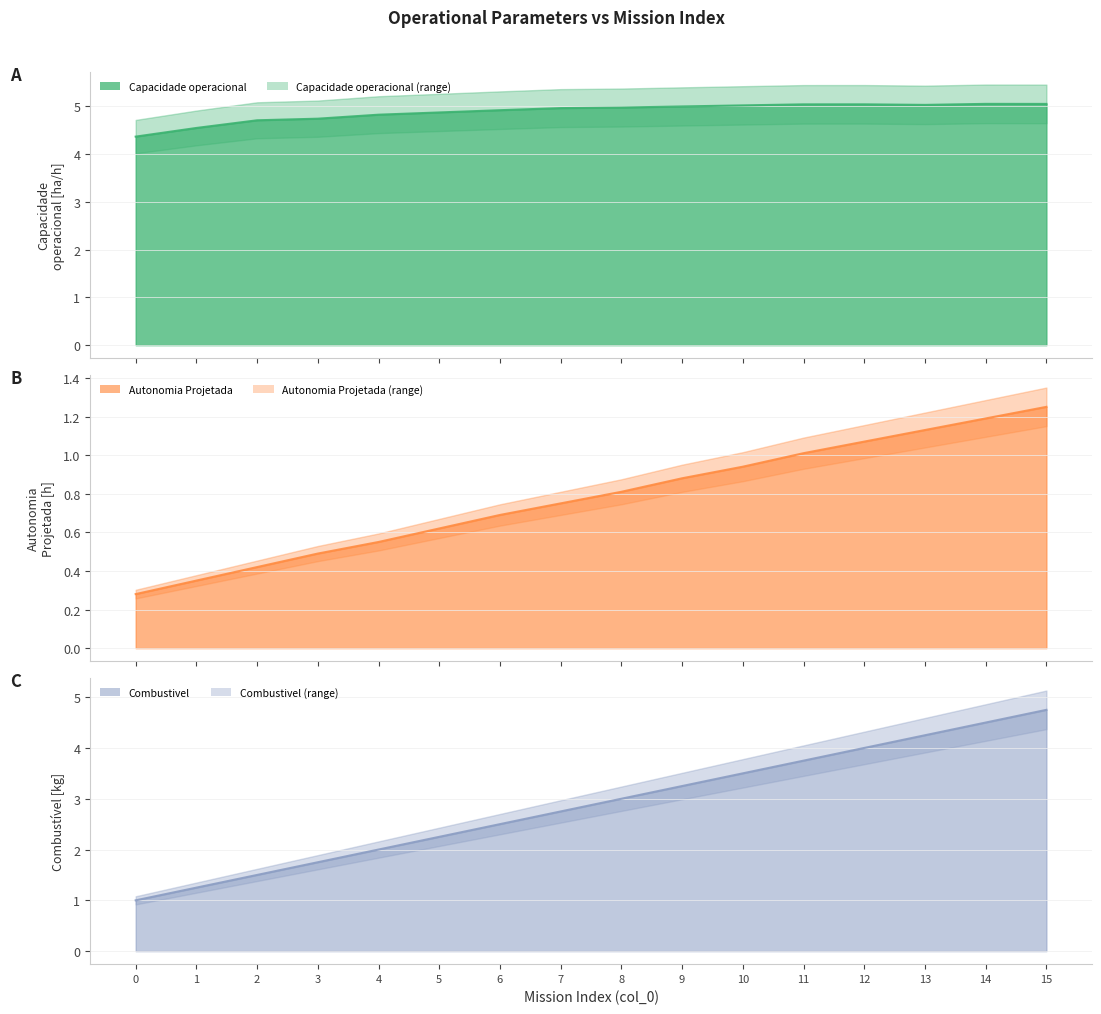

Does the chart display data point markers on the line(s)?

No